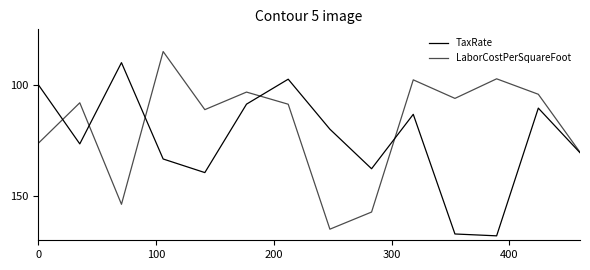

Is this an area chart (filled region under the line)?

No